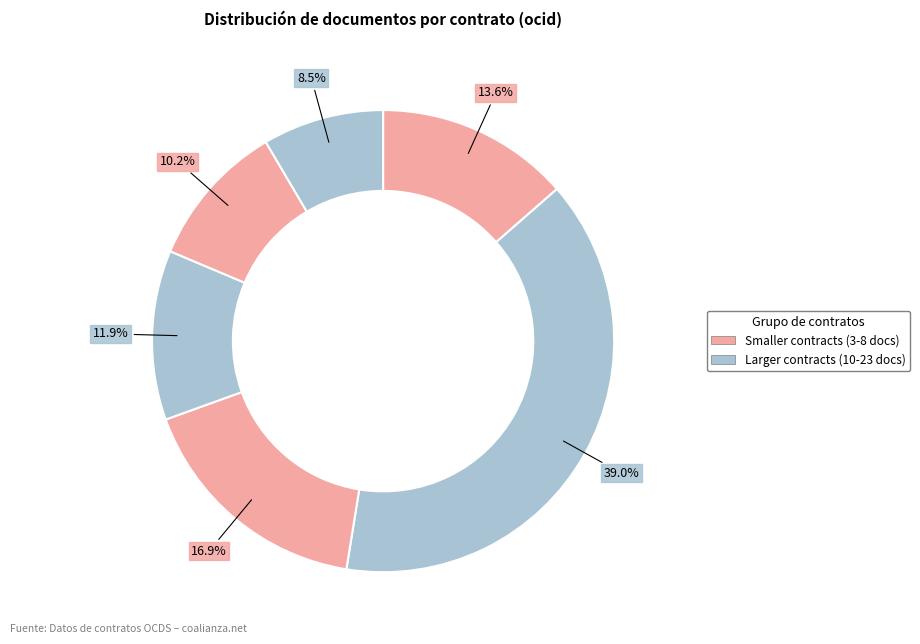

Is there any slice that represents more than half of the pie?

No